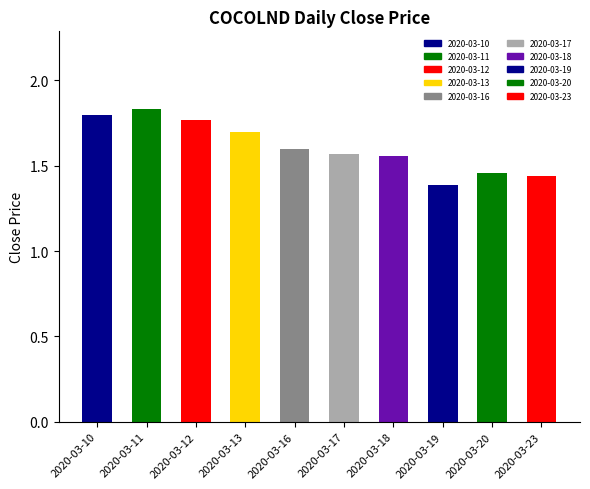

Which has a higher value, 2020-03-10 or 2020-03-16?

2020-03-10